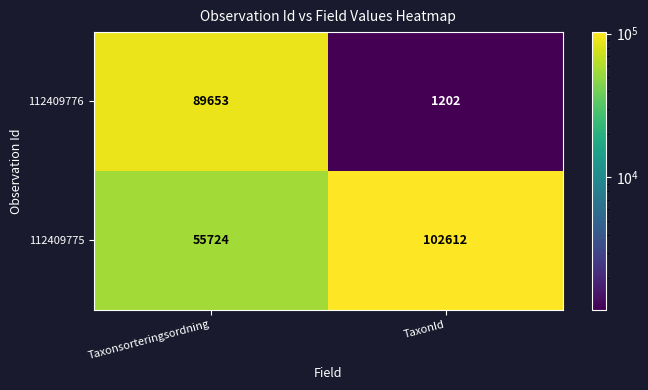

The value of 112409775 at Taxonsorteringsordning is 55724. True or false?

True